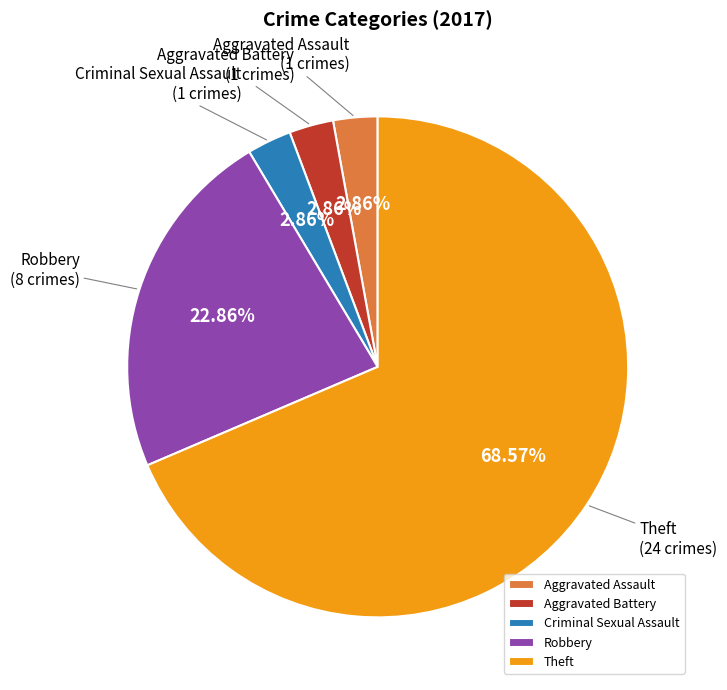

Which has a higher value, Theft or Aggravated Assault?

Theft